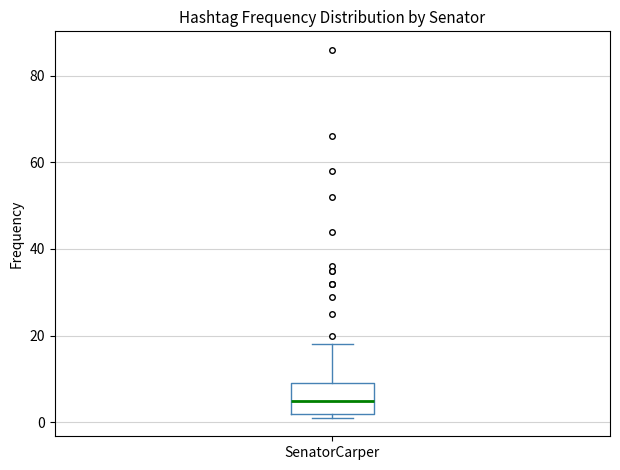

Read this box plot against the y-axis: the position of the median line, the range covered by the box, and the ends of both whiskers. The values are not printed on the chart, so give them approximately, as read against the axis.

median 6, box 2 to 10, whiskers 2 (just below the box's lower edge) to 18